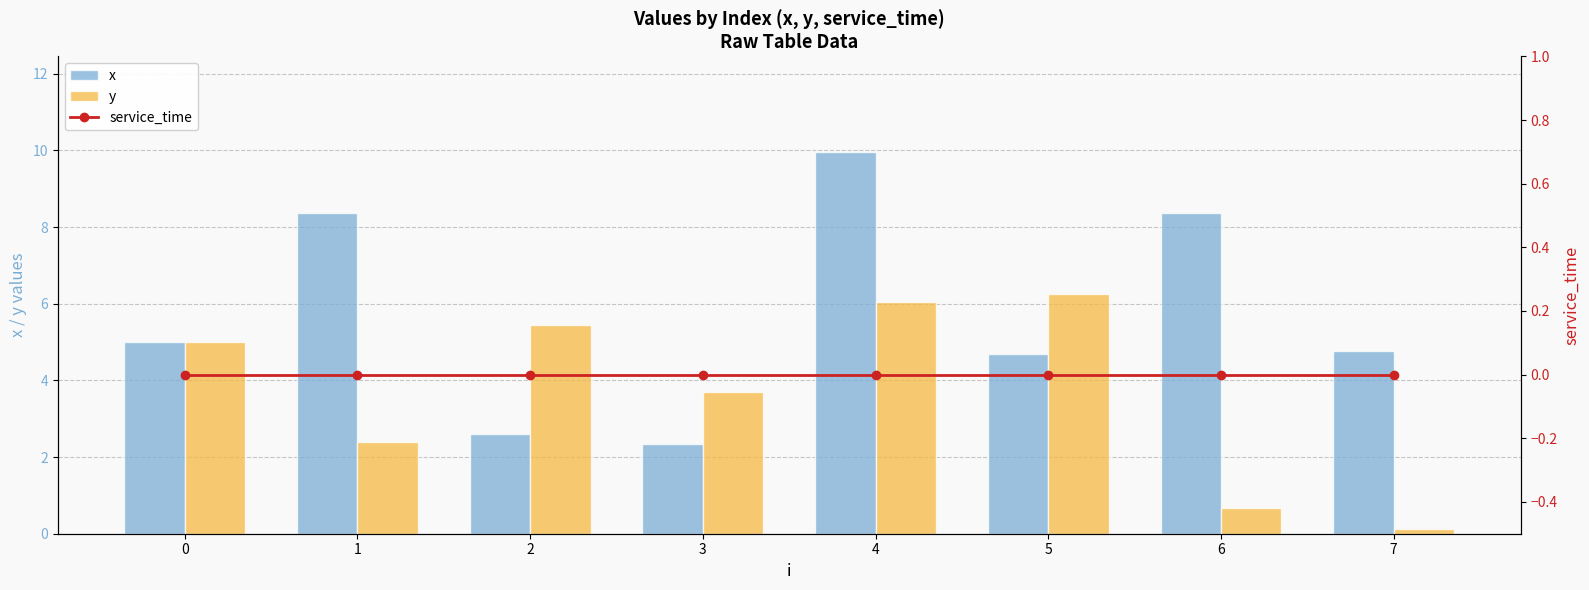

What is the difference between the maximum and second lowest values in the x series?

7.4